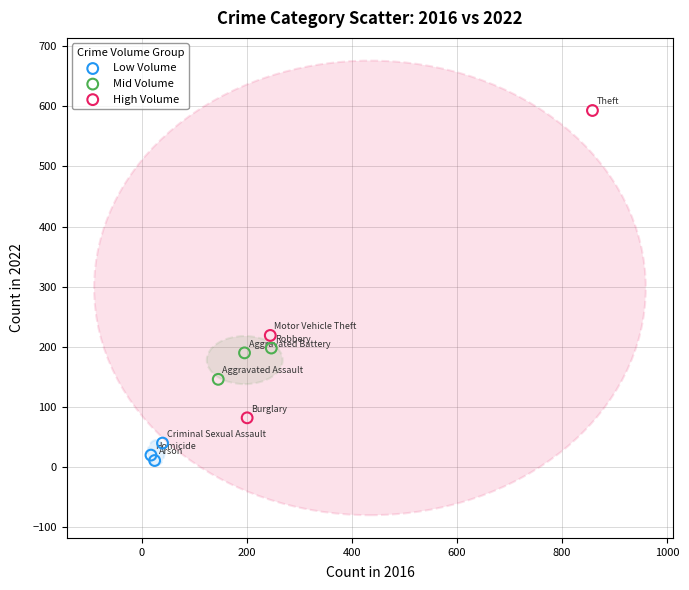

Which series reaches the minimum Y coordinate?

Low Volume